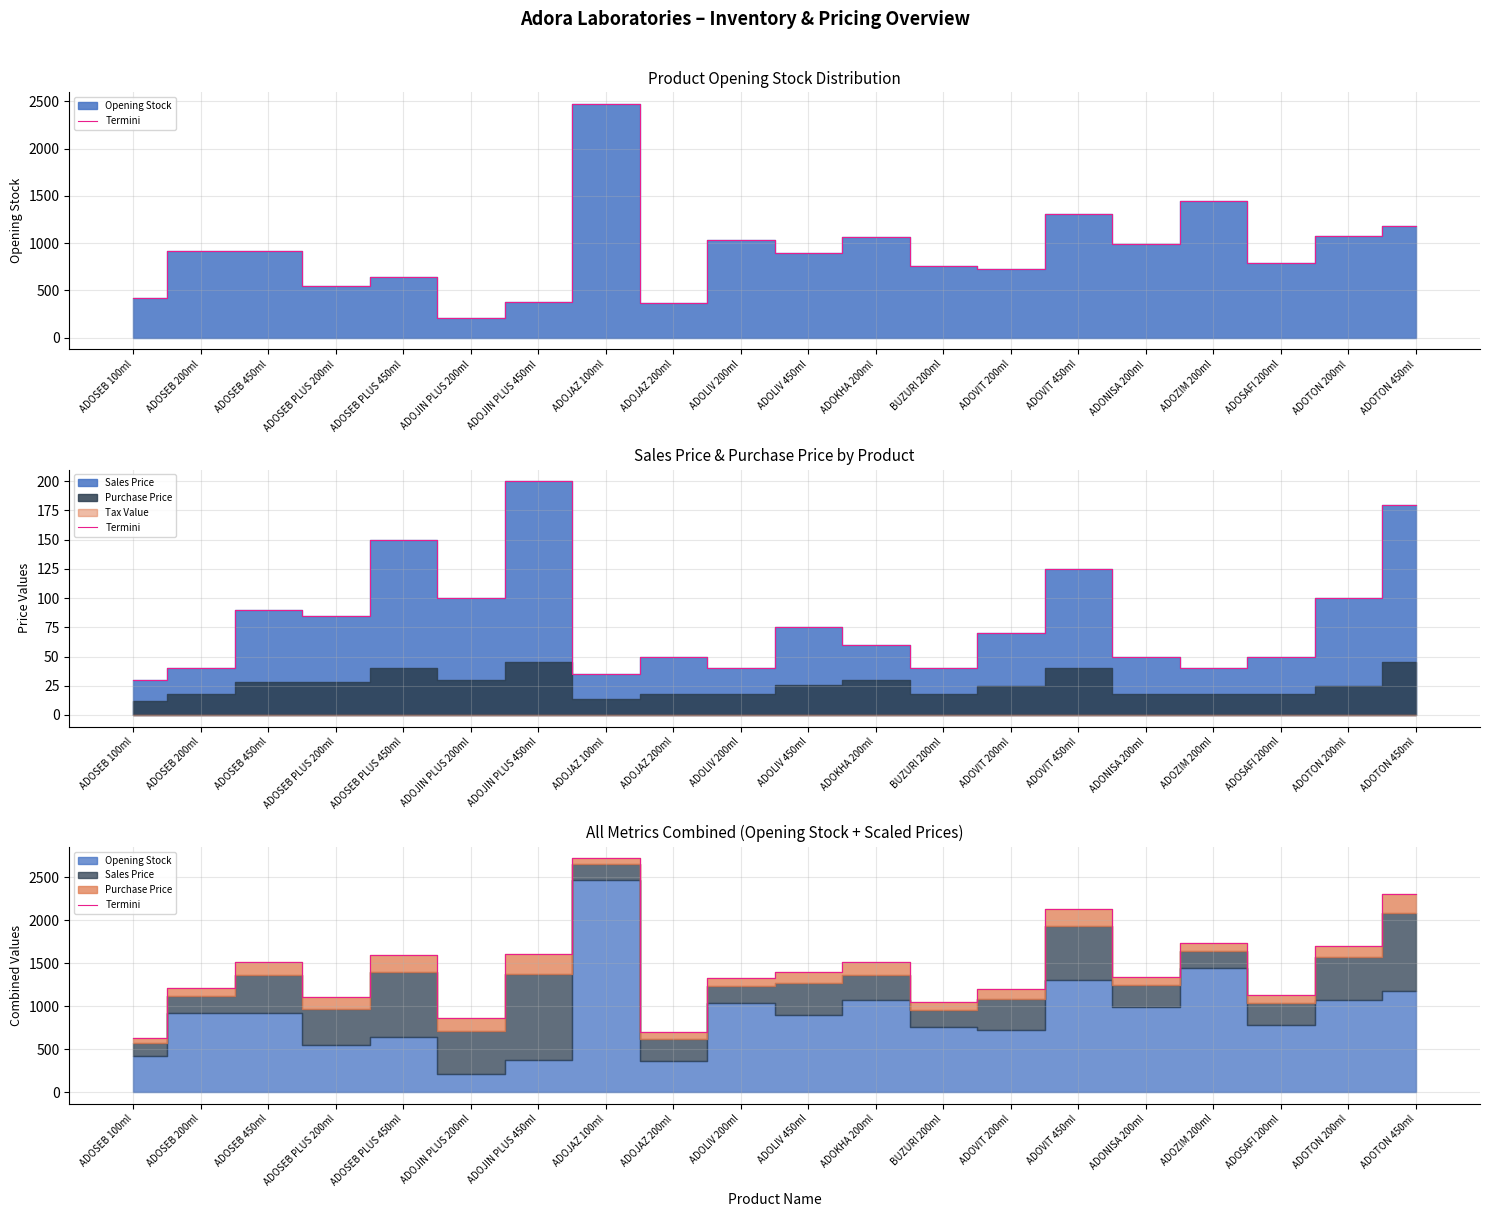

How many interior local peaks (higher than both neighbors) does the data have?

6